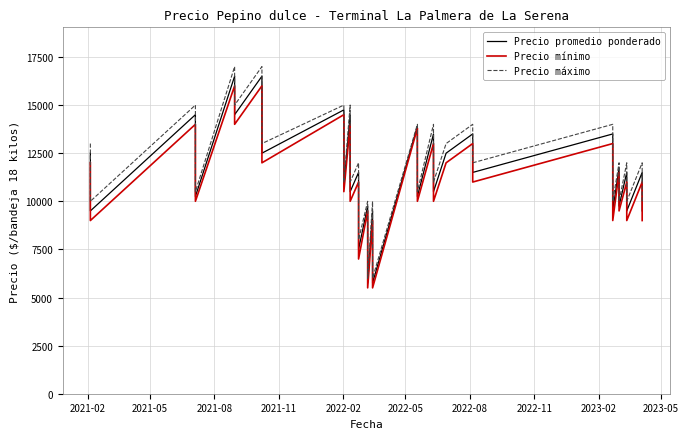

What are all the series names shown in the legend?

Precio promedio ponderado, Precio mínimo, Precio máximo